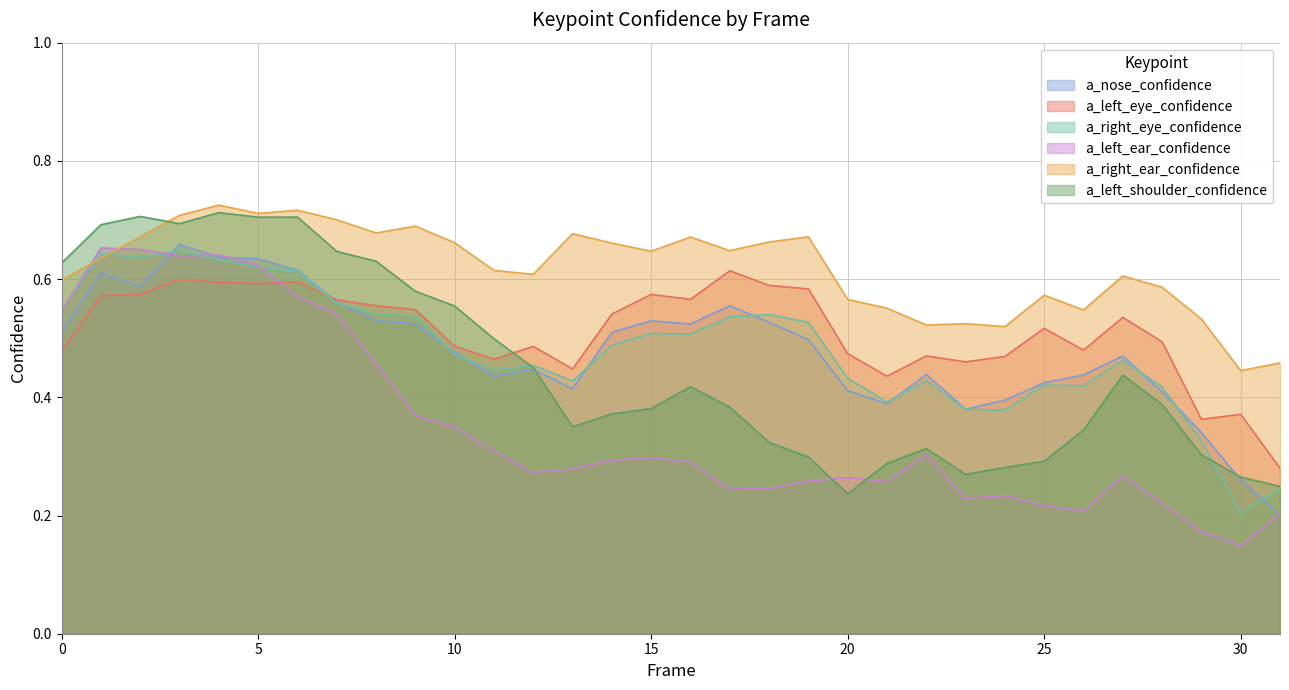

Reading left to right, list all the values displayed in this chart.

a_nose_confidence: 0=0.5	1=0.6	2=0.6	3=0.7	4=0.6	5=0.6	6=0.6	7=0.6	8=0.5	9=0.5	10=0.5	11=0.4	12=0.4	13=0.4	14=0.5	15=0.5	16=0.5	17=0.6	18=0.5	19=0.5	20=0.4	21=0.4	22=0.4	23=0.4	24=0.4	25=0.4	26=0.4	27=0.5	28=0.4	29=0.3	30=0.3	31=0.2
a_left_eye_confidence: 0=0.5	1=0.6	2=0.6	3=0.6	4=0.6	5=0.6	6=0.6	7=0.6	8=0.6	9=0.5	10=0.5	11=0.5	12=0.5	13=0.4	14=0.5	15=0.6	16=0.6	17=0.6	18=0.6	19=0.6	20=0.5	21=0.4	22=0.5	23=0.5	24=0.5	25=0.5	26=0.5	27=0.5	28=0.5	29=0.4	30=0.4	31=0.3
a_right_eye_confidence: 0=0.5	1=0.6	2=0.6	3=0.6	4=0.6	5=0.6	6=0.6	7=0.6	8=0.5	9=0.5	10=0.5	11=0.4	12=0.5	13=0.4	14=0.5	15=0.5	16=0.5	17=0.5	18=0.5	19=0.5	20=0.4	21=0.4	22=0.4	23=0.4	24=0.4	25=0.4	26=0.4	27=0.5	28=0.4	29=0.3	30=0.2	31=0.2
a_left_ear_confidence: 0=0.5	1=0.7	2=0.7	3=0.6	4=0.6	5=0.6	6=0.6	7=0.5	8=0.5	9=0.4	10=0.3	11=0.3	12=0.3	13=0.3	14=0.3	15=0.3	16=0.3	17=0.2	18=0.2	19=0.3	20=0.3	21=0.3	22=0.3	23=0.2	24=0.2	25=0.2	26=0.2	27=0.3	28=0.2	29=0.2	30=0.1	31=0.2
a_right_ear_confidence: 0=0.6	1=0.6	2=0.7	3=0.7	4=0.7	5=0.7	6=0.7	7=0.7	8=0.7	9=0.7	10=0.7	11=0.6	12=0.6	13=0.7	14=0.7	15=0.6	16=0.7	17=0.6	18=0.7	19=0.7	20=0.6	21=0.6	22=0.5	23=0.5	24=0.5	25=0.6	26=0.5	27=0.6	28=0.6	29=0.5	30=0.4	31=0.5
a_left_shoulder_confidence: 0=0.6	1=0.7	2=0.7	3=0.7	4=0.7	5=0.7	6=0.7	7=0.6	8=0.6	9=0.6	10=0.6	11=0.5	12=0.5	13=0.4	14=0.4	15=0.4	16=0.4	17=0.4	18=0.3	19=0.3	20=0.2	21=0.3	22=0.3	23=0.3	24=0.3	25=0.3	26=0.3	27=0.4	28=0.4	29=0.3	30=0.3	31=0.2